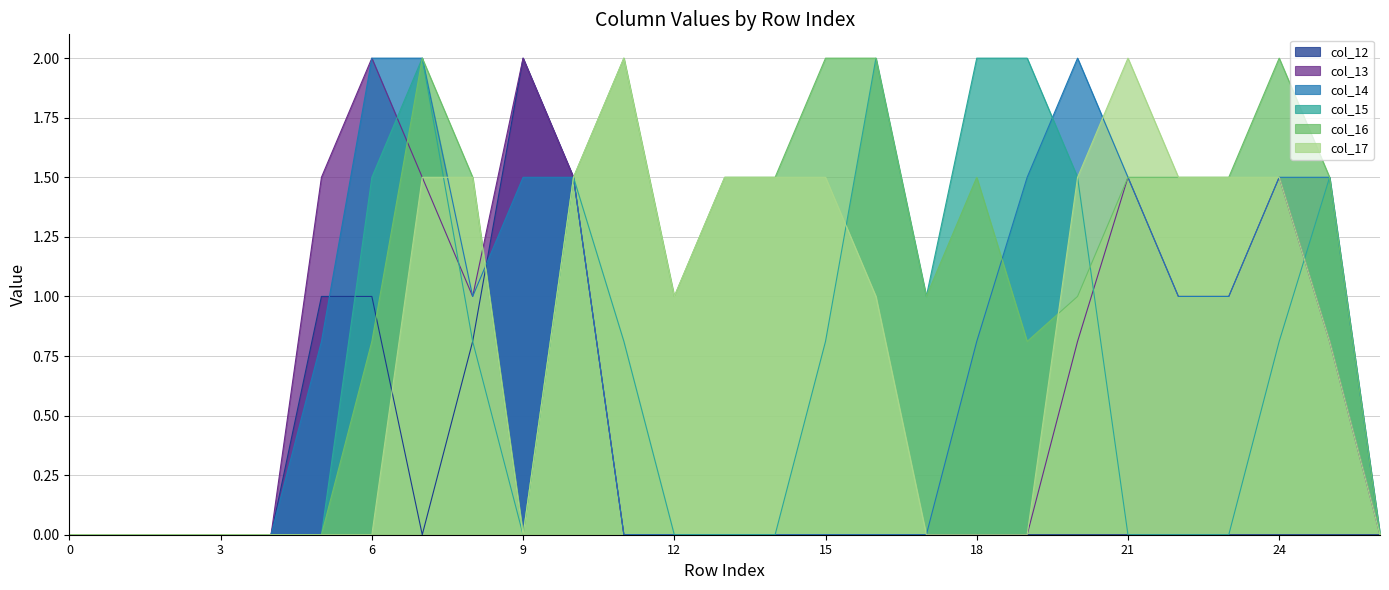

Which series has the widest spread of values?

col_12